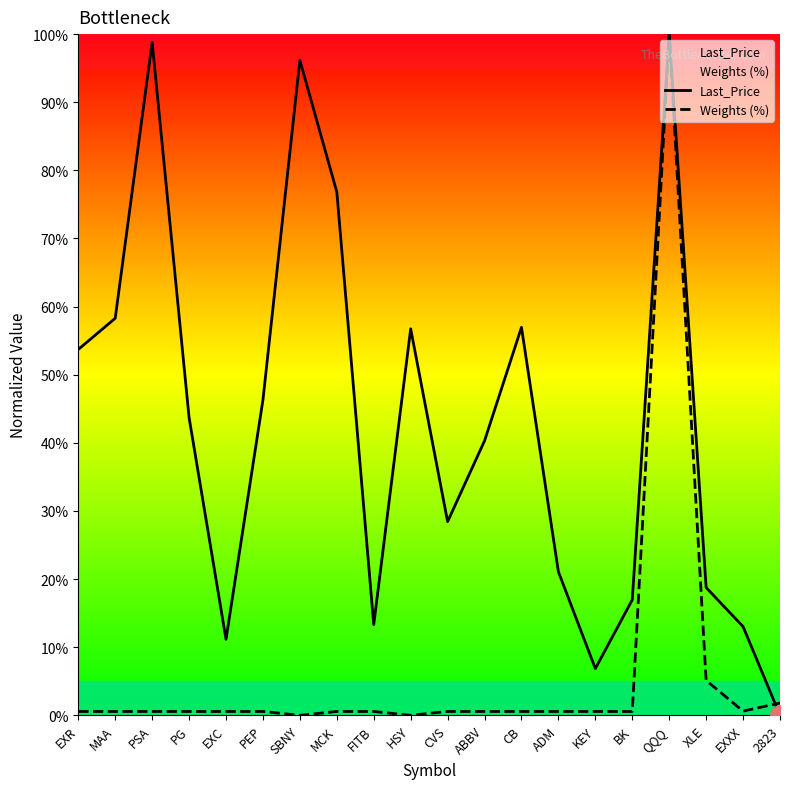

List the labels in order of Last_Price value, smallest first.

2823, KEY, EXC, EXXX, FITB, BK, XLE, ADM, CVS, ABBV, PG, PEP, EXR, HSY, CB, MAA, MCK, SBNY, PSA, QQQ